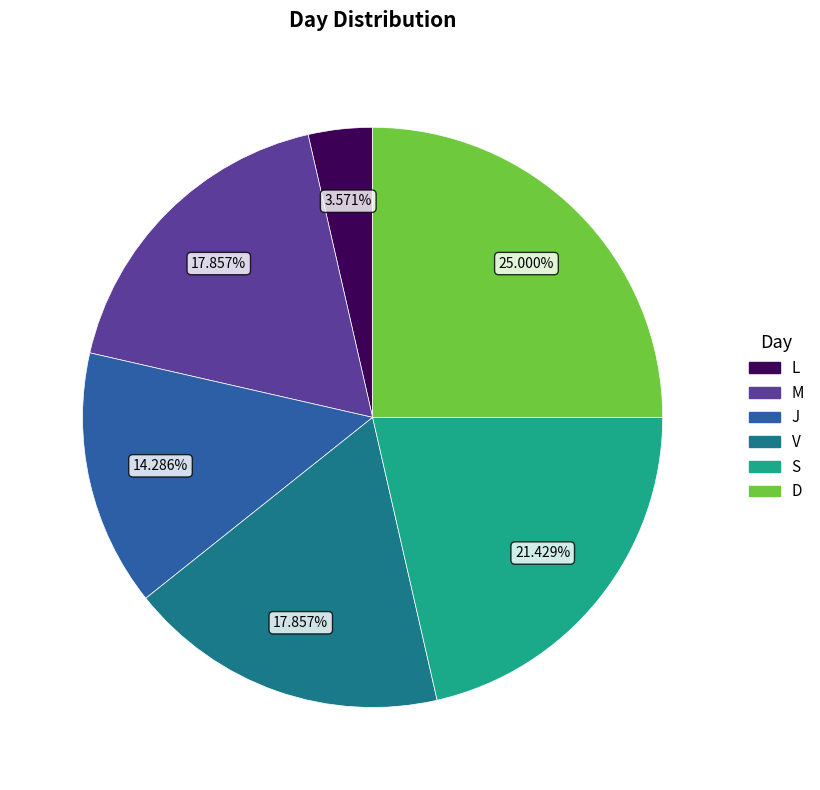

Between V and J, which is larger?

V